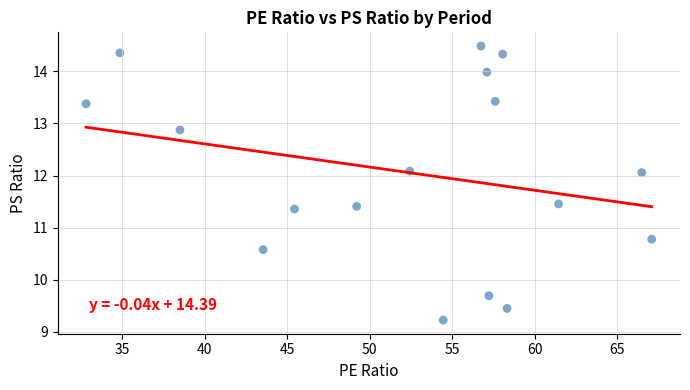

What is the range of X values (max minus min)?

34.3